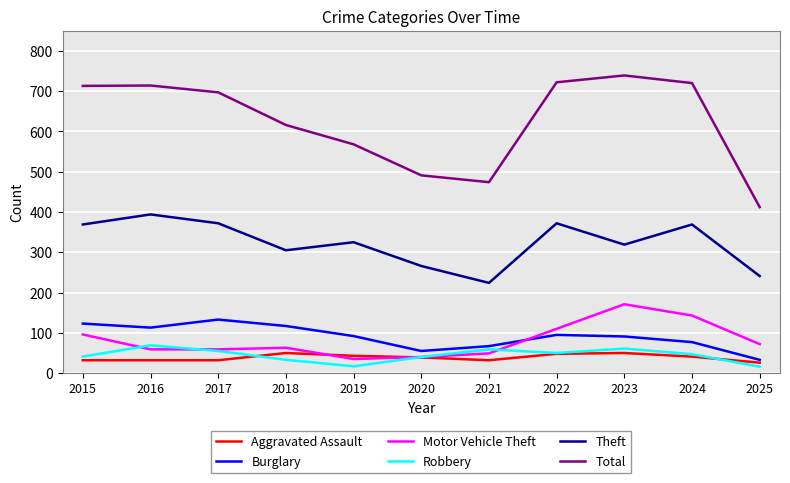

How many categories are shown in the chart?

11